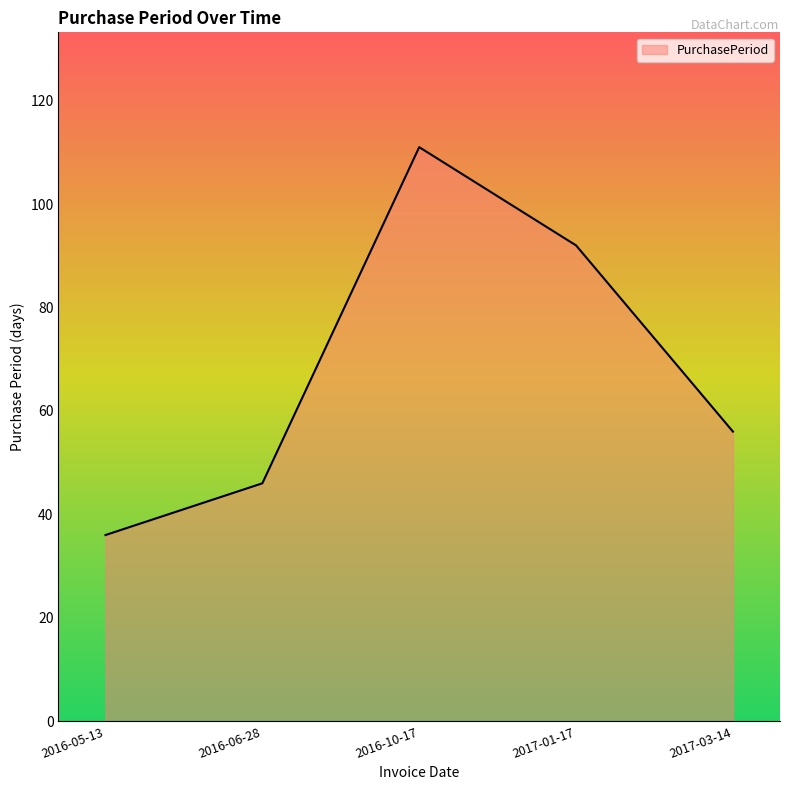

What is the change in value from 2016-10-17 to 2017-03-14?

-55